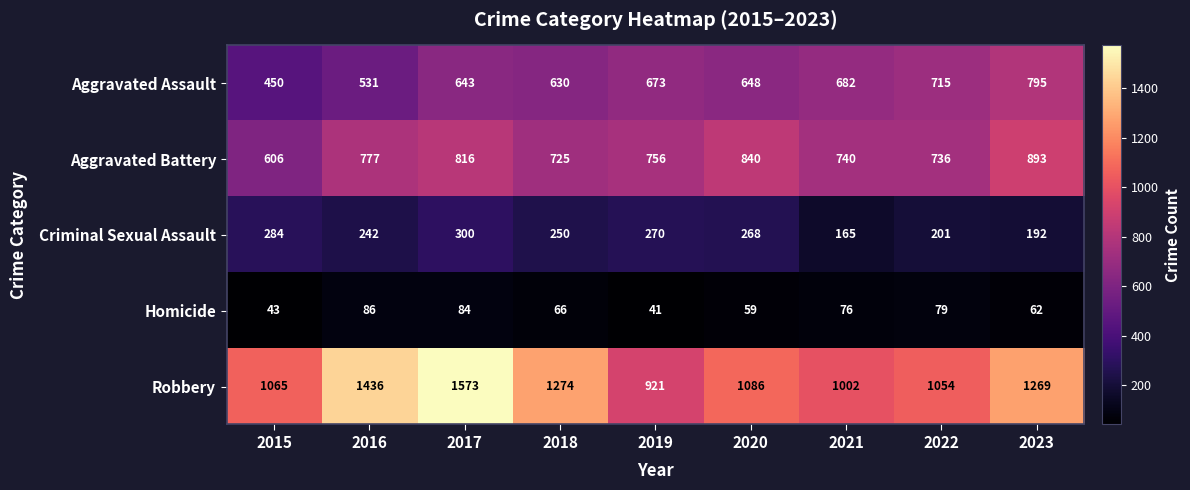

True or false: Aggravated Battery has a value of 840 at 2020.

True